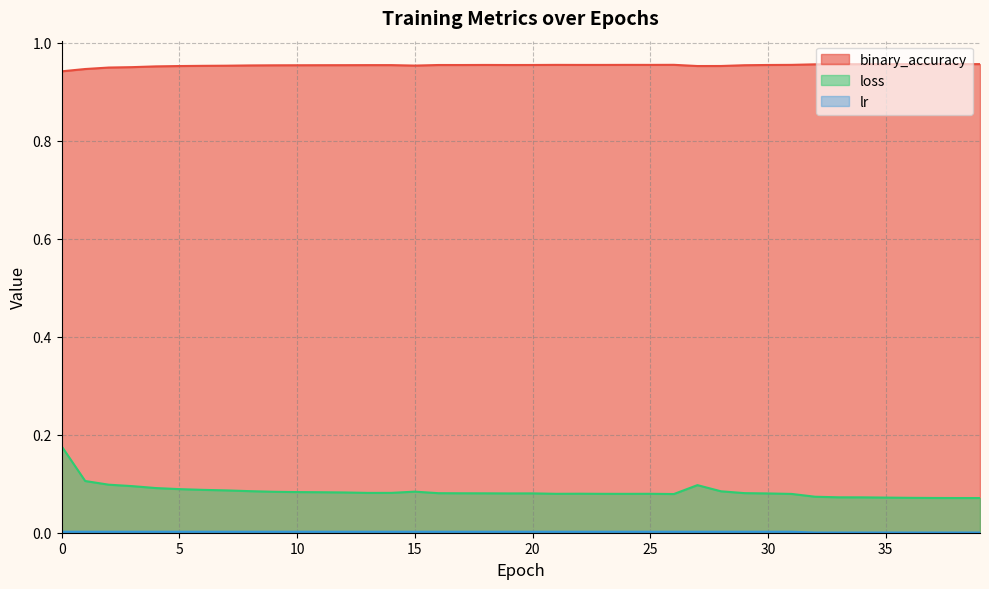

How many lines are shown in the chart?

3